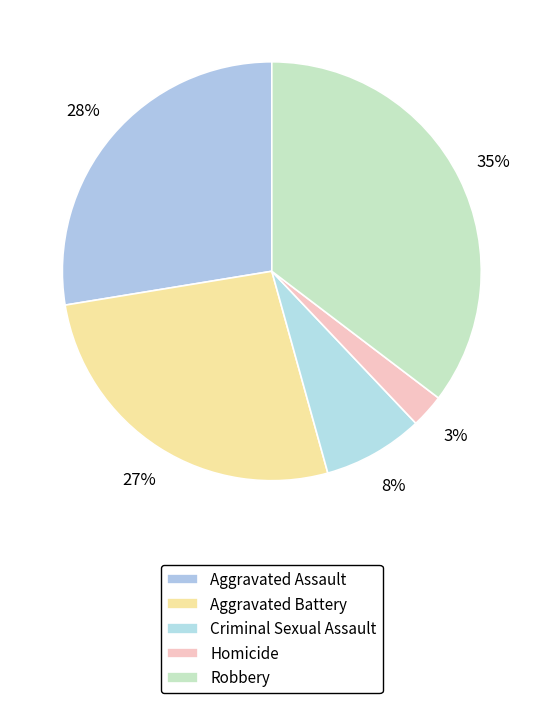

Is it true that Aggravated Assault is 28% of the pie?

True